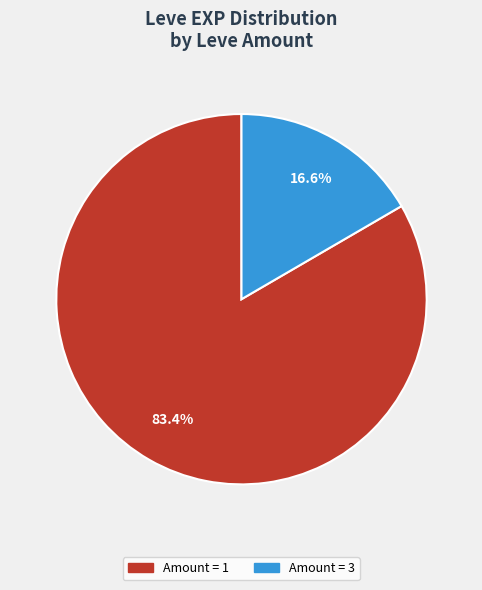

How many slices are in this pie chart?

2